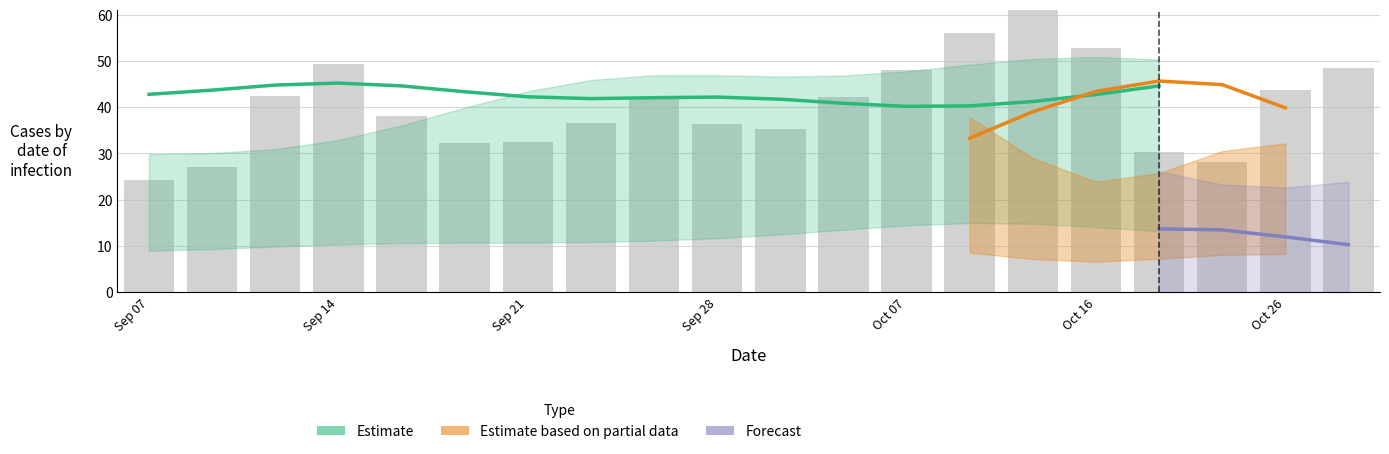

Are the bars grouped side by side (vs. stacked)?

Yes